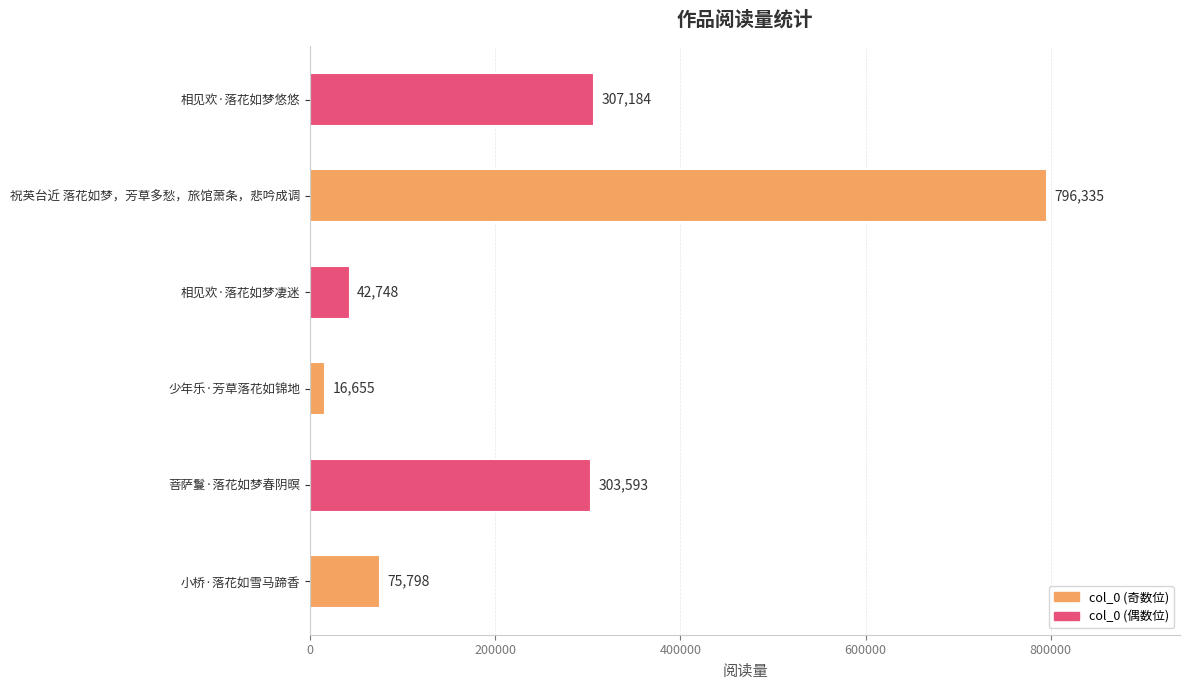

Where is the data nearest to the value 406495?

相见欢·落花如梦悠悠